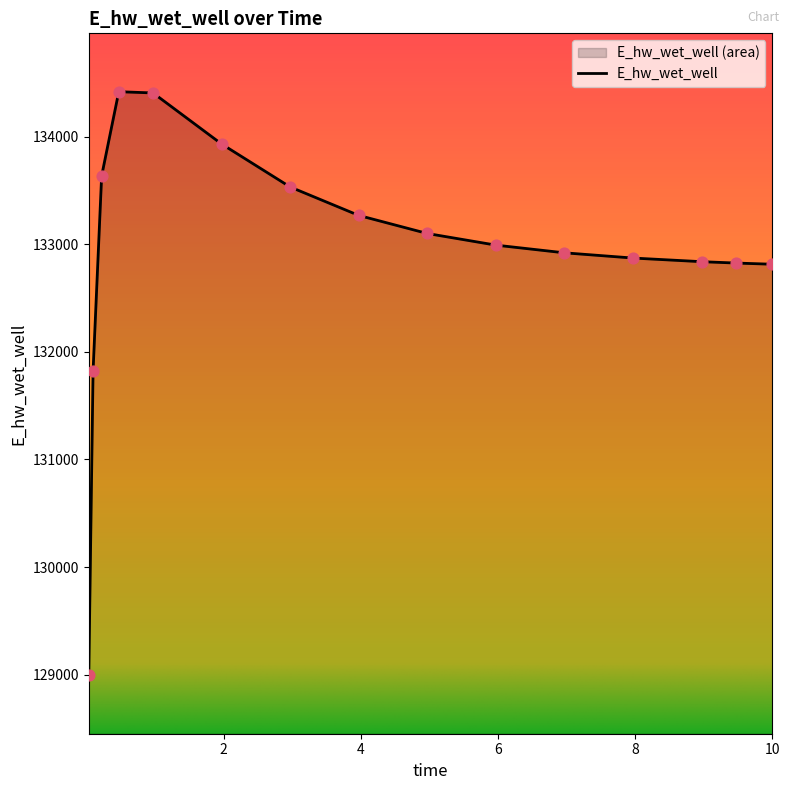

What is the change in value from 0.21875 to 0.46875?

+783.4